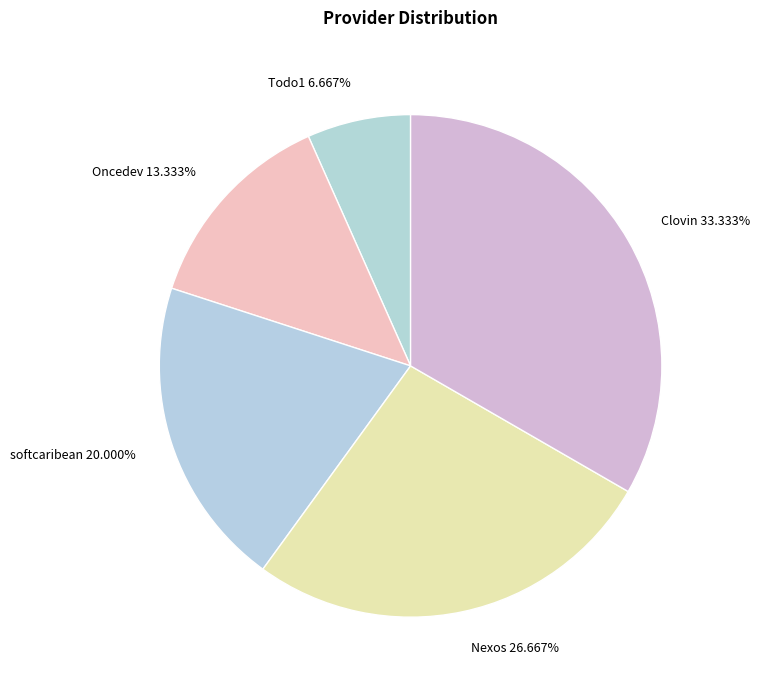

Rank the categories by value from highest to lowest.

Clovin, Nexos, softcaribean, Oncedev, Todo1